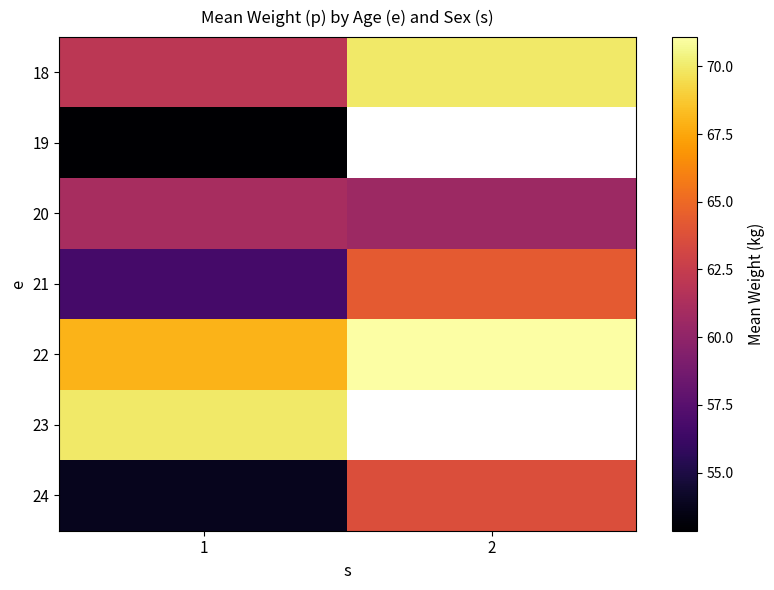

Rank the series at 2 from lowest to highest value.

18, 19, 20, 21, 22, 23, 24